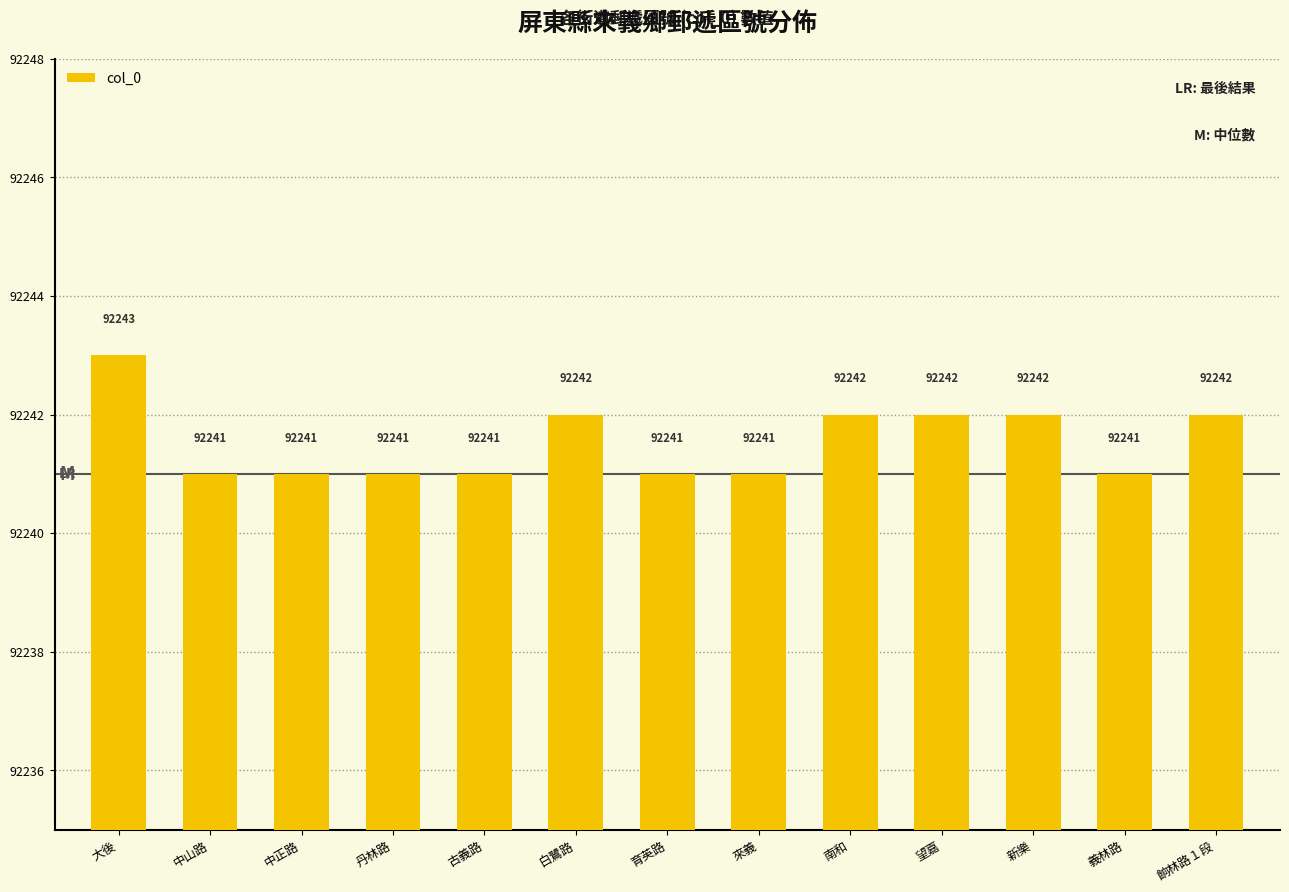

What is the change in value from 大後 to 中正路?

-2